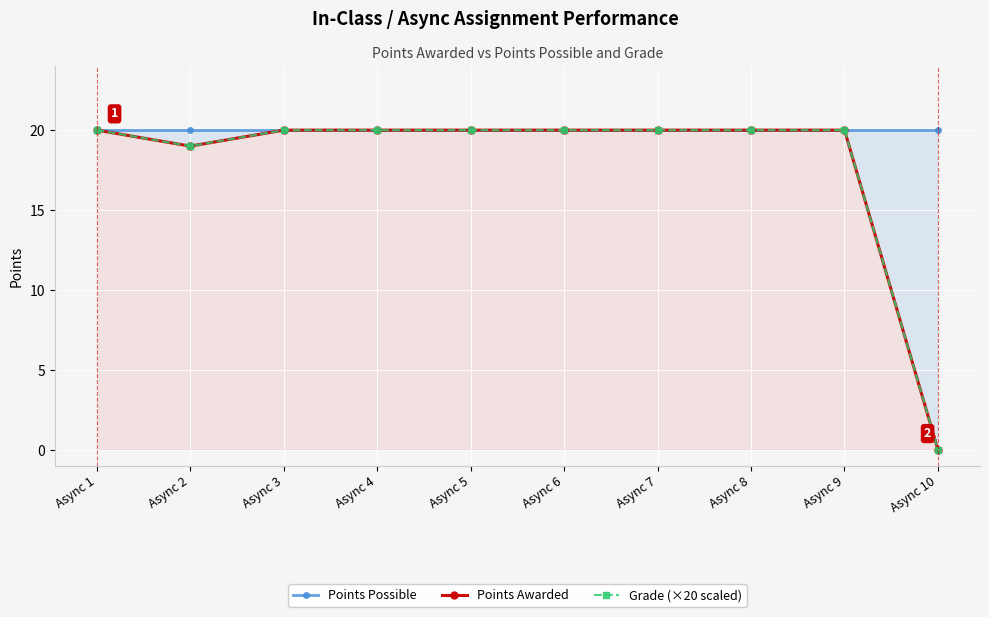

Which label corresponds to the largest value in the chart?

Async 1